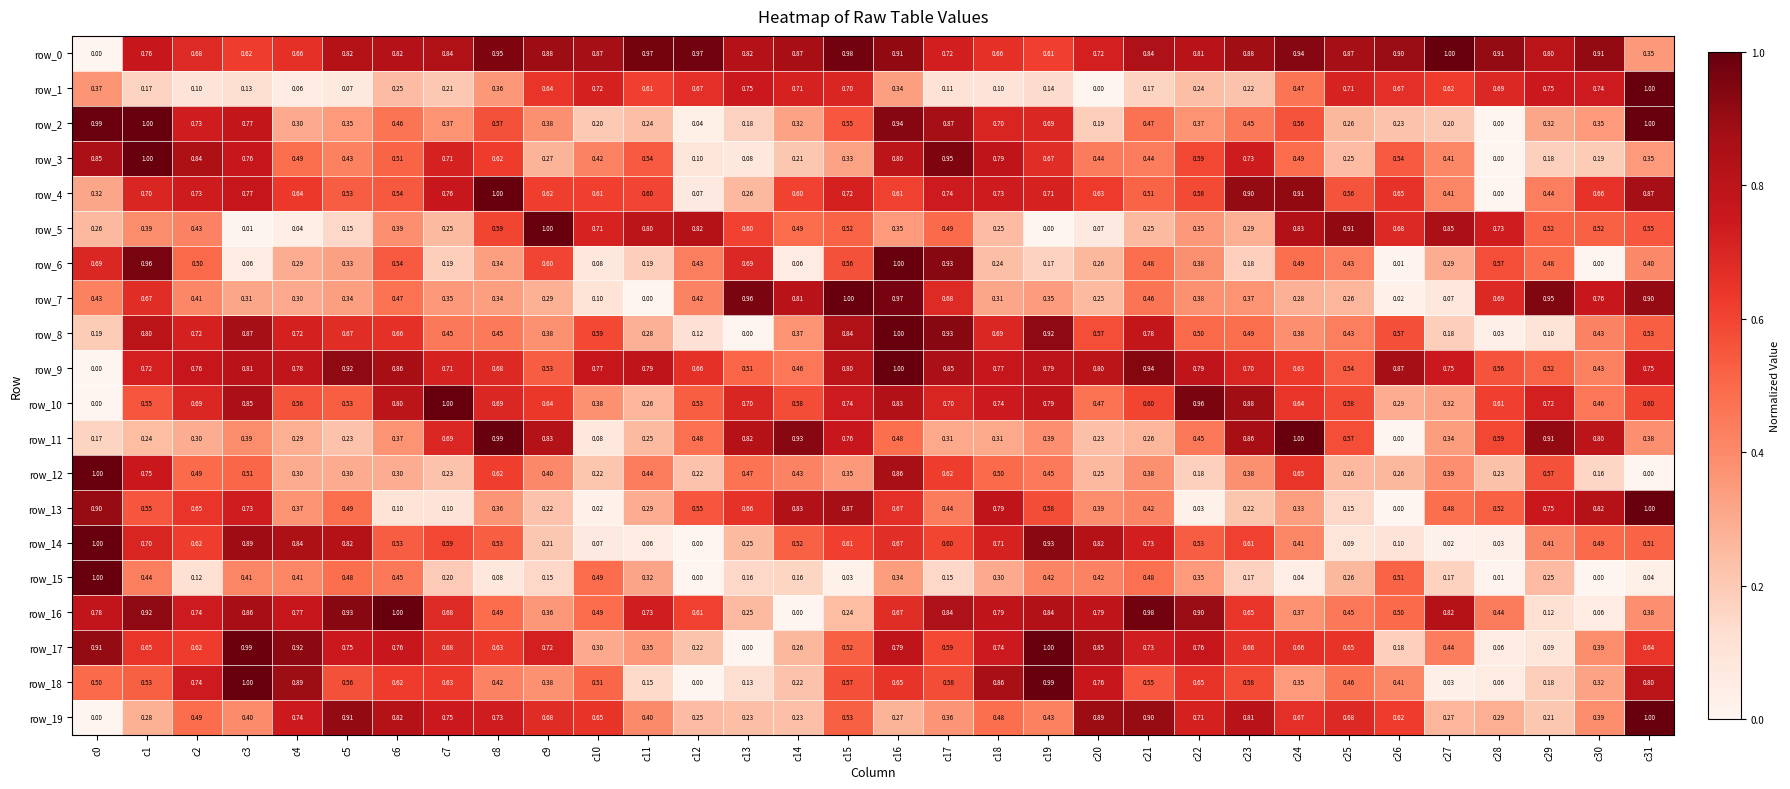

Is the value of row_10 at c6 greater than the value of row_12 at c20?

Yes